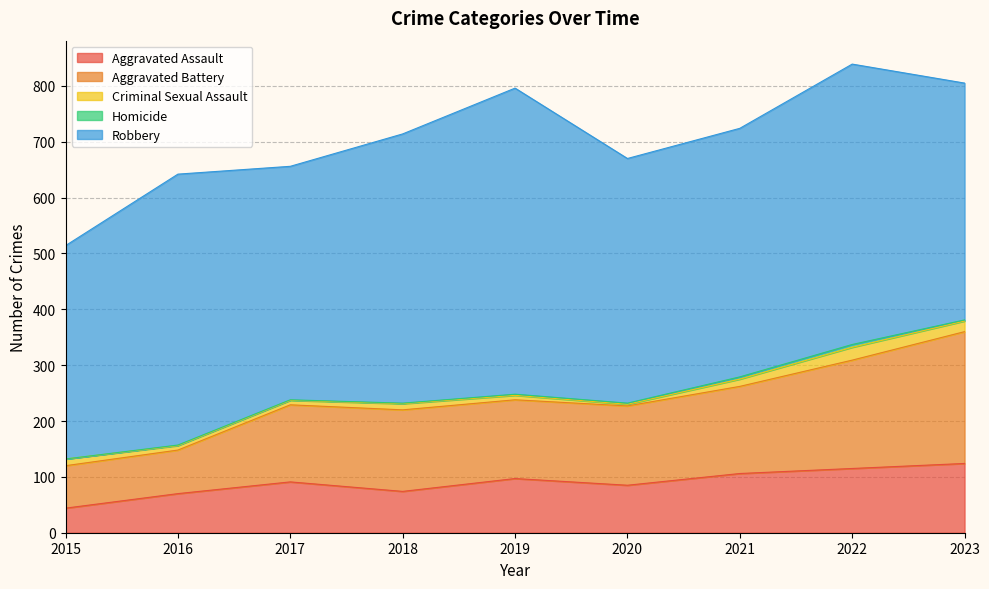

What is the total value across all series at 2016?

642